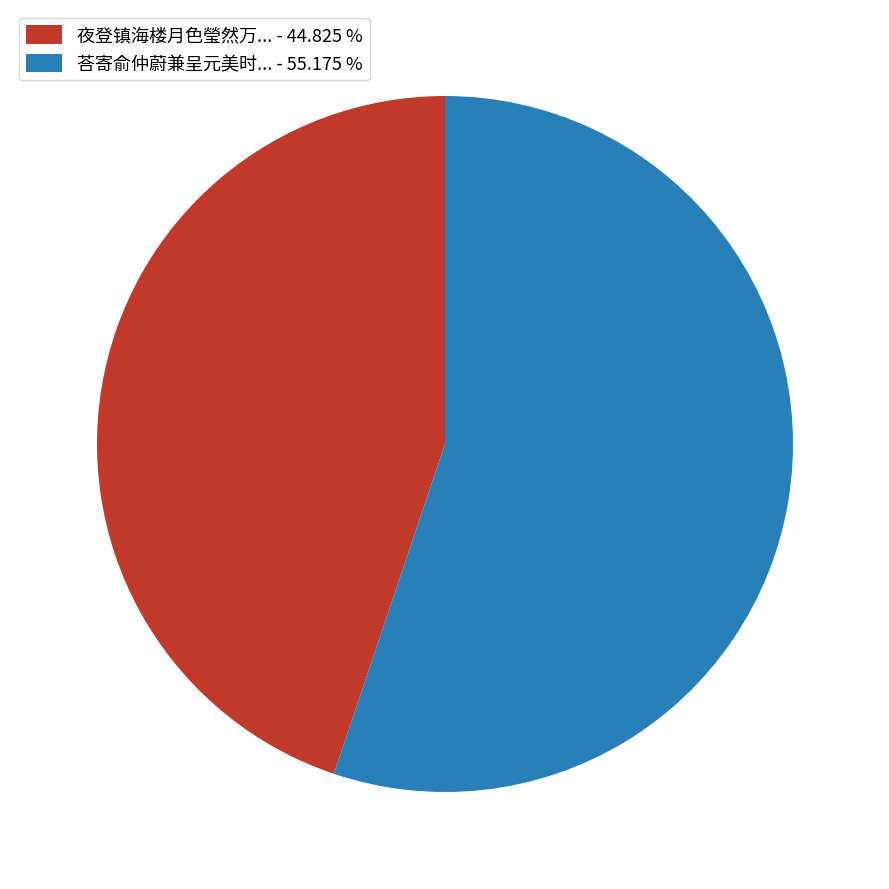

Which slice is the smallest?

夜登镇海楼月色瑩然万... - 44.825 %